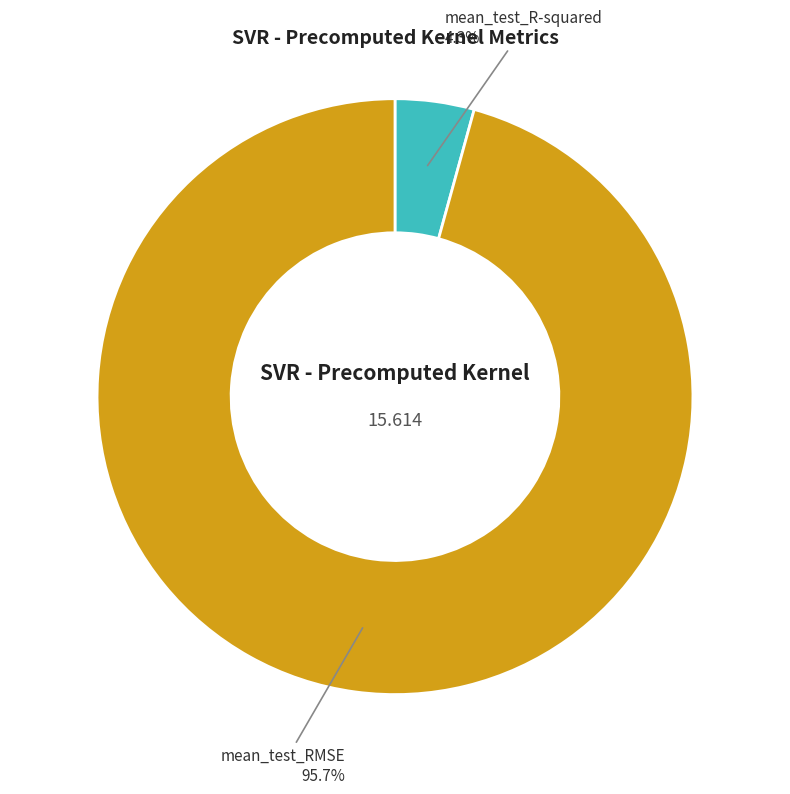

Is there any slice that represents more than half of the pie?

Yes